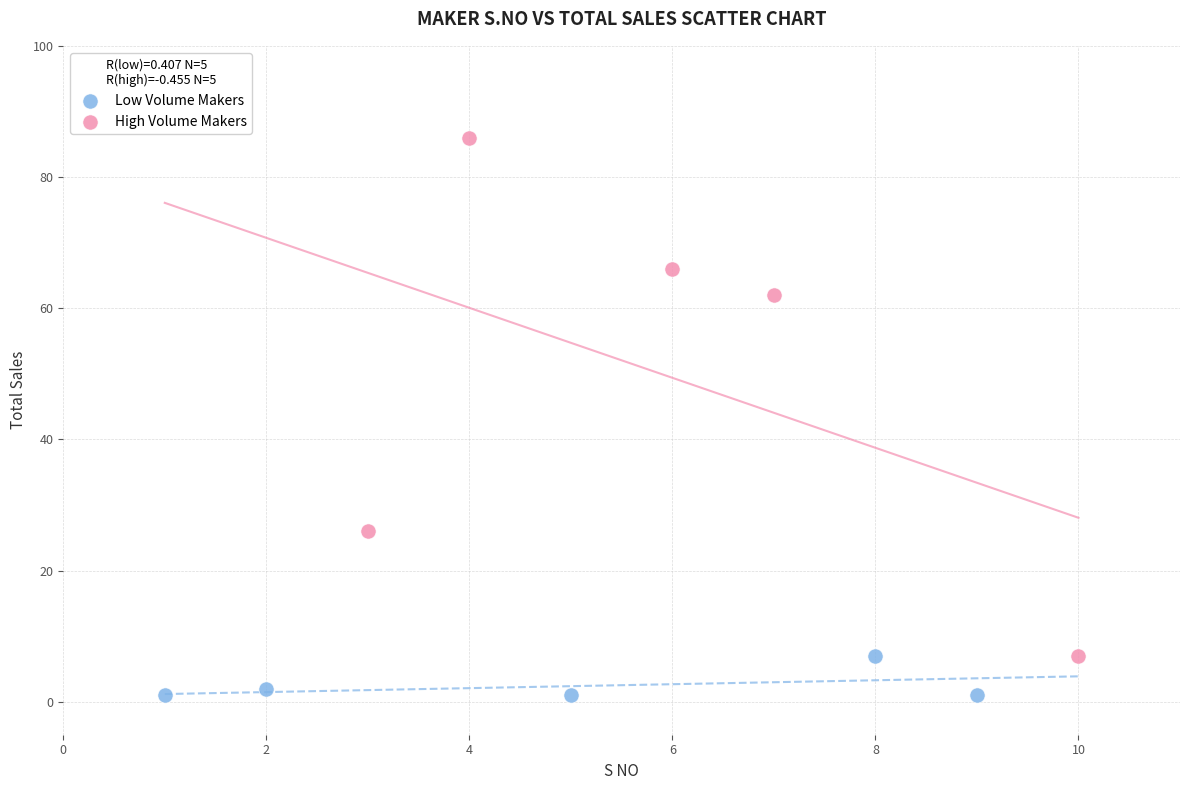

Which series reaches the minimum Y coordinate?

Low Volume Makers